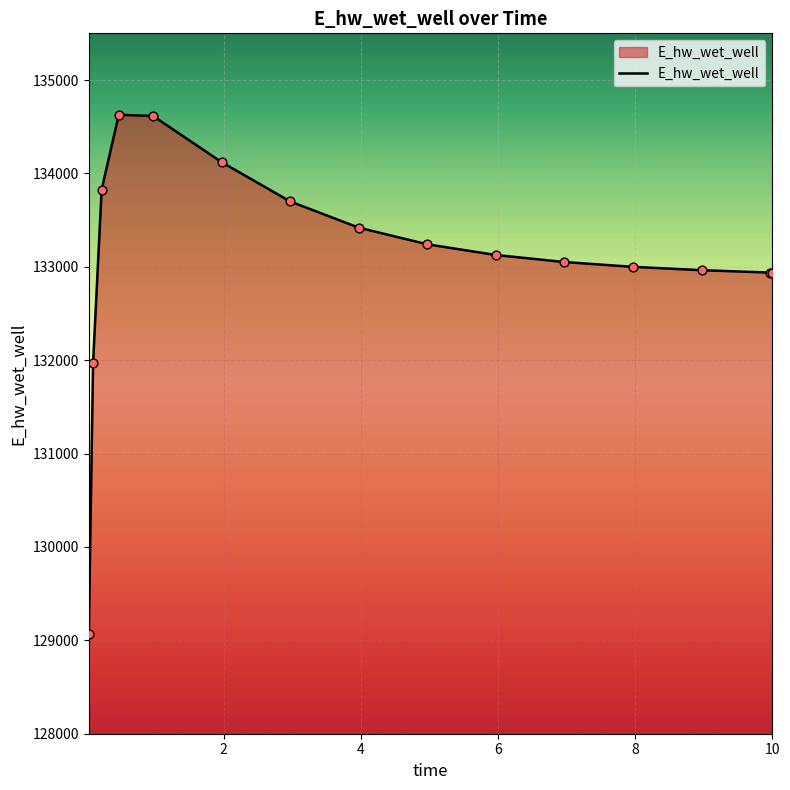

What is the greatest value displayed?

134627.9